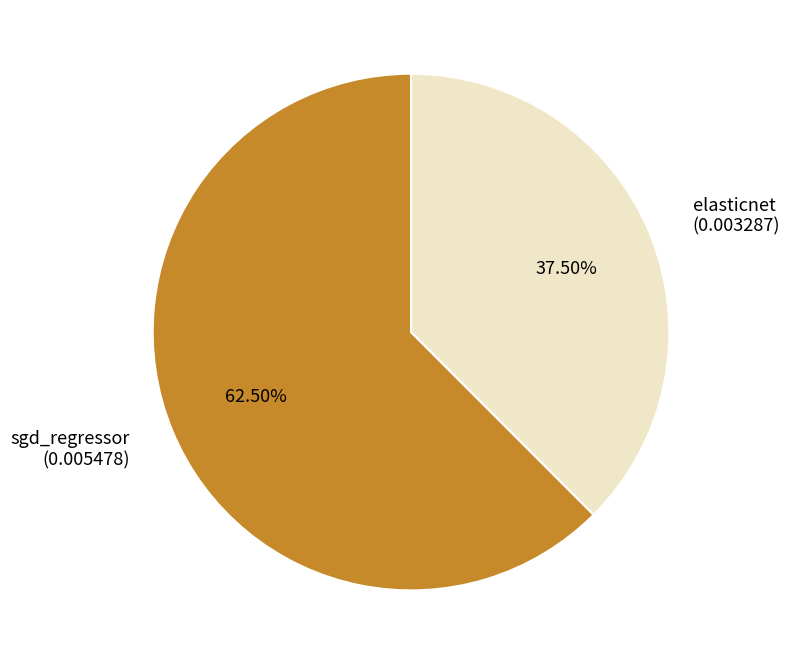

Is the sum of sgd_regressor and elasticnet greater than half?

Yes